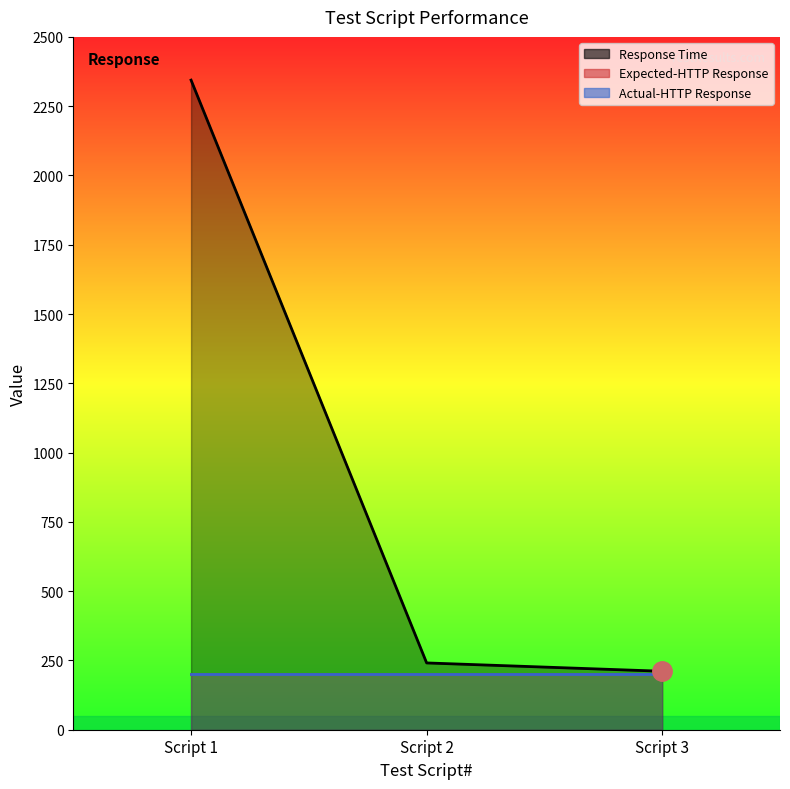

At how many categories does at least one series exceed 1073?

1